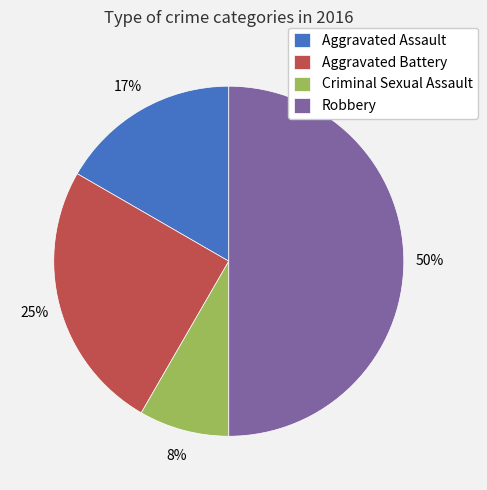

Rank the categories by value from highest to lowest.

Robbery, Aggravated Battery, Aggravated Assault, Criminal Sexual Assault